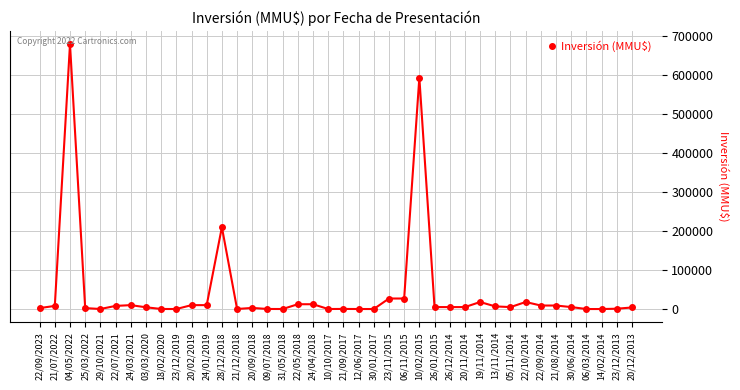

Count the number of categories in the chart.

40